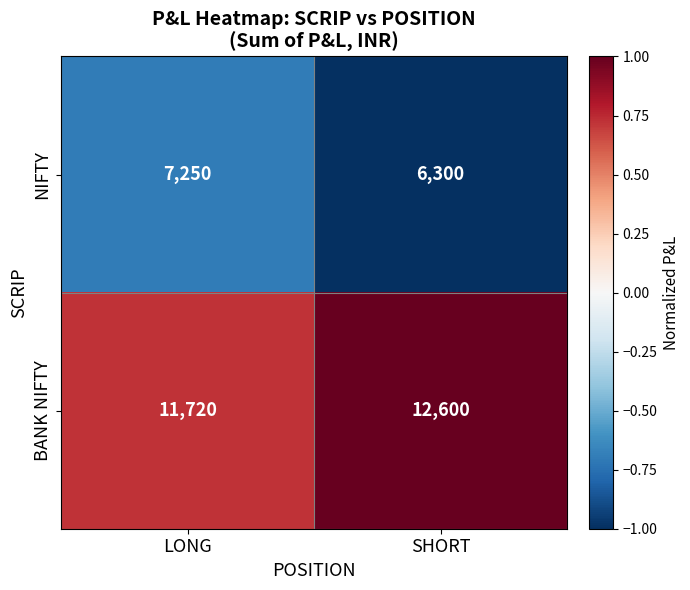

Read the BANK NIFTY value at SHORT, to the nearest 100.

12600